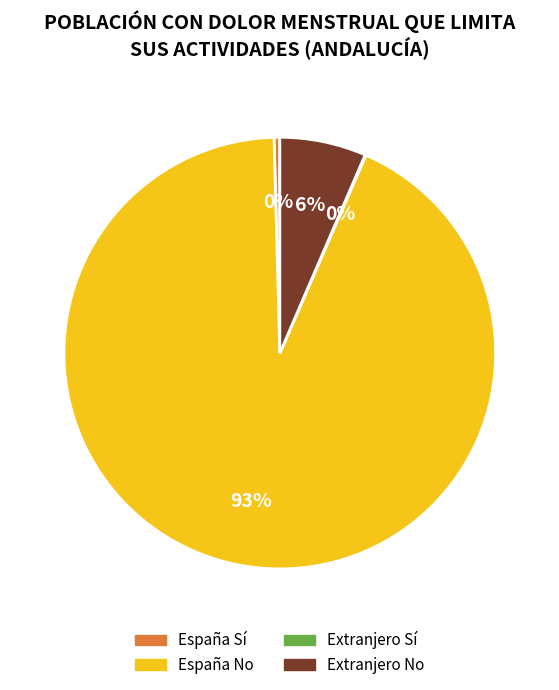

What is the ratio of the value at España No to the value at España Sí?

217.6